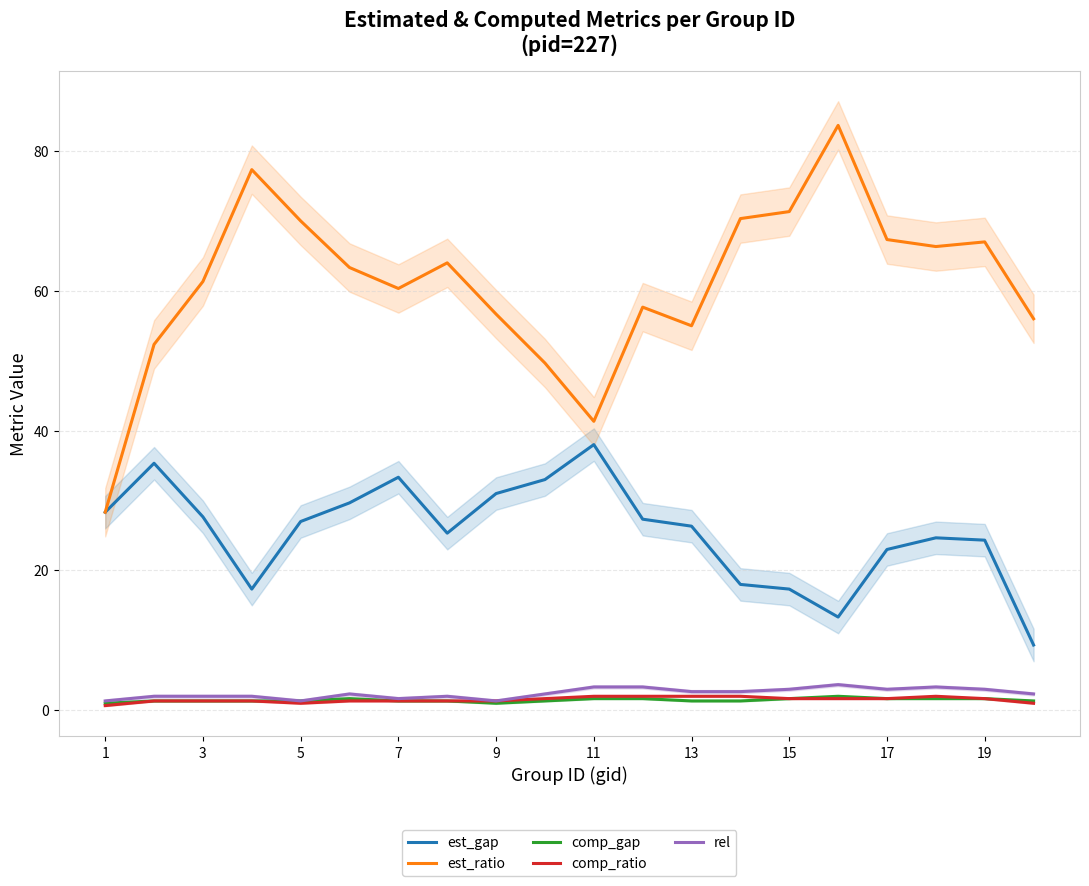

True or false: est_gap and est_ratio cross at least once.

False